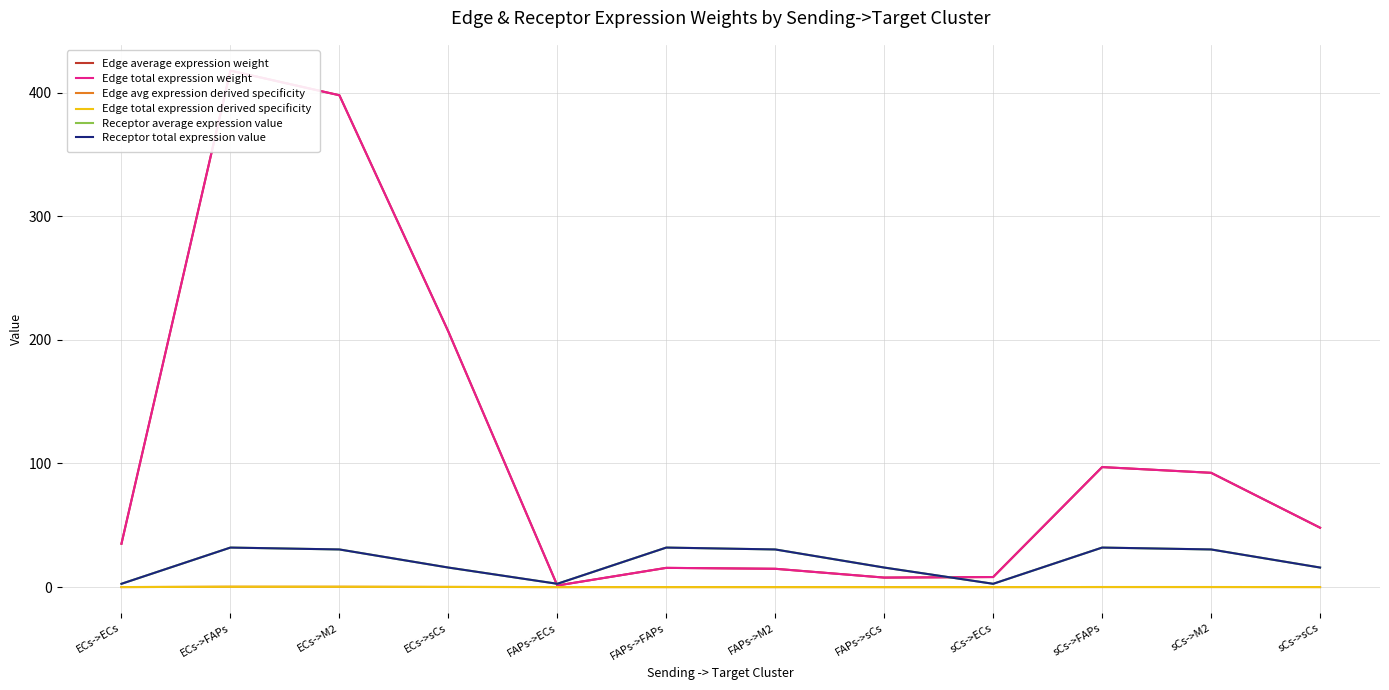

At which label does Receptor average expression value first exceed 30?

ECs->FAPs